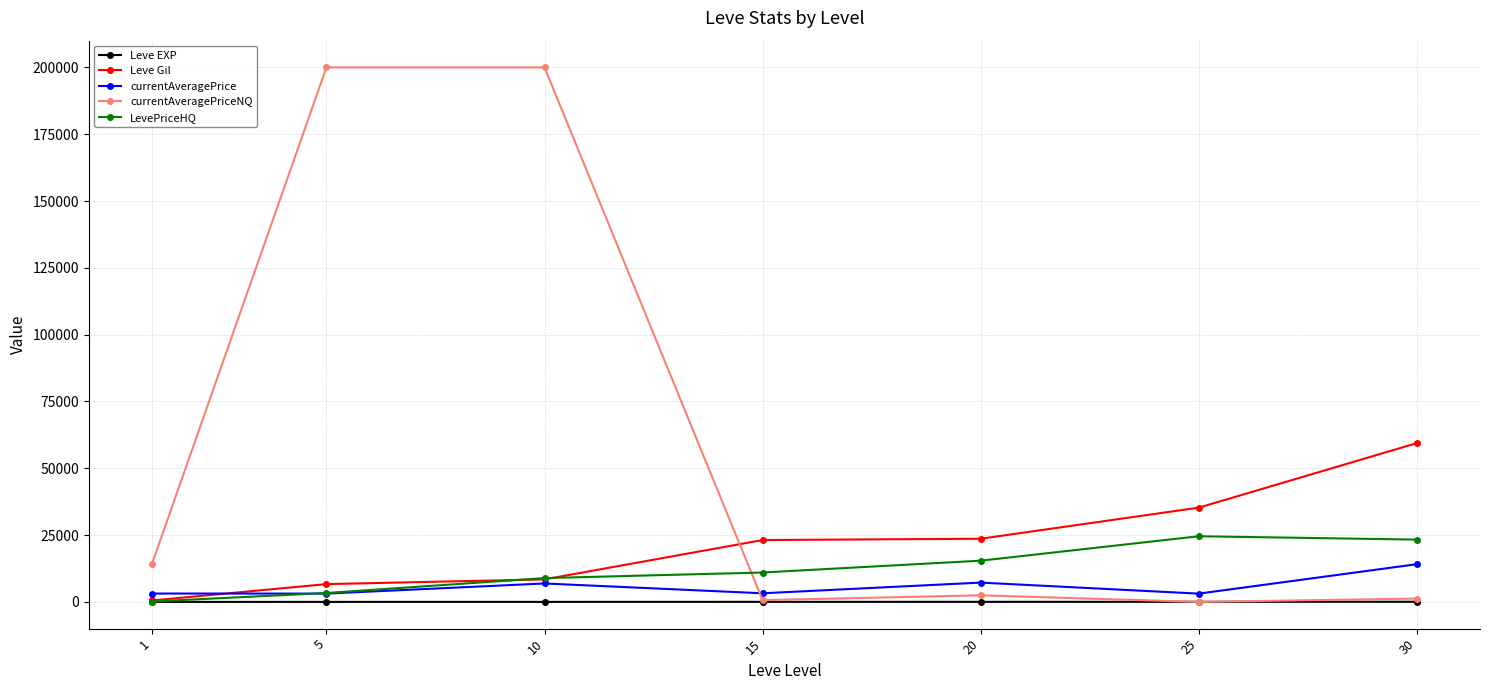

List the series in order of their peak value, highest first.

currentAveragePriceNQ, Leve Gil, LevePriceHQ, currentAveragePrice, Leve EXP